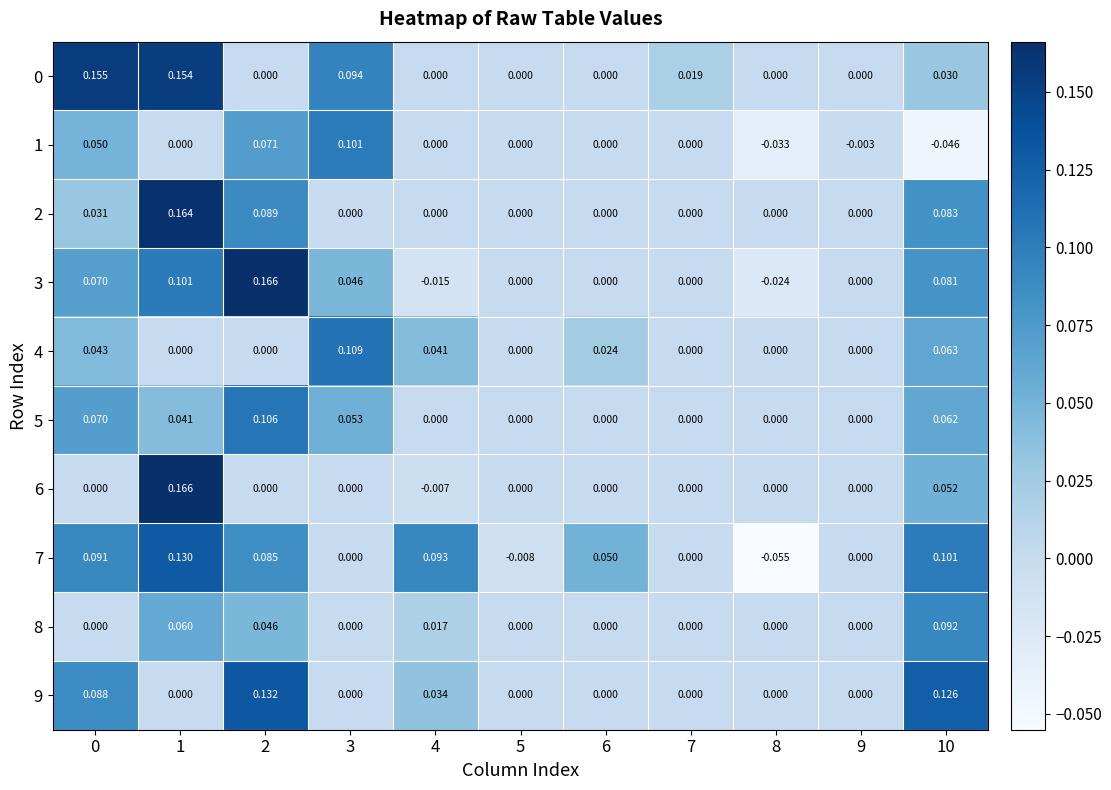

Is the value of 8 at 1 greater than the value of 1 at 2?

No